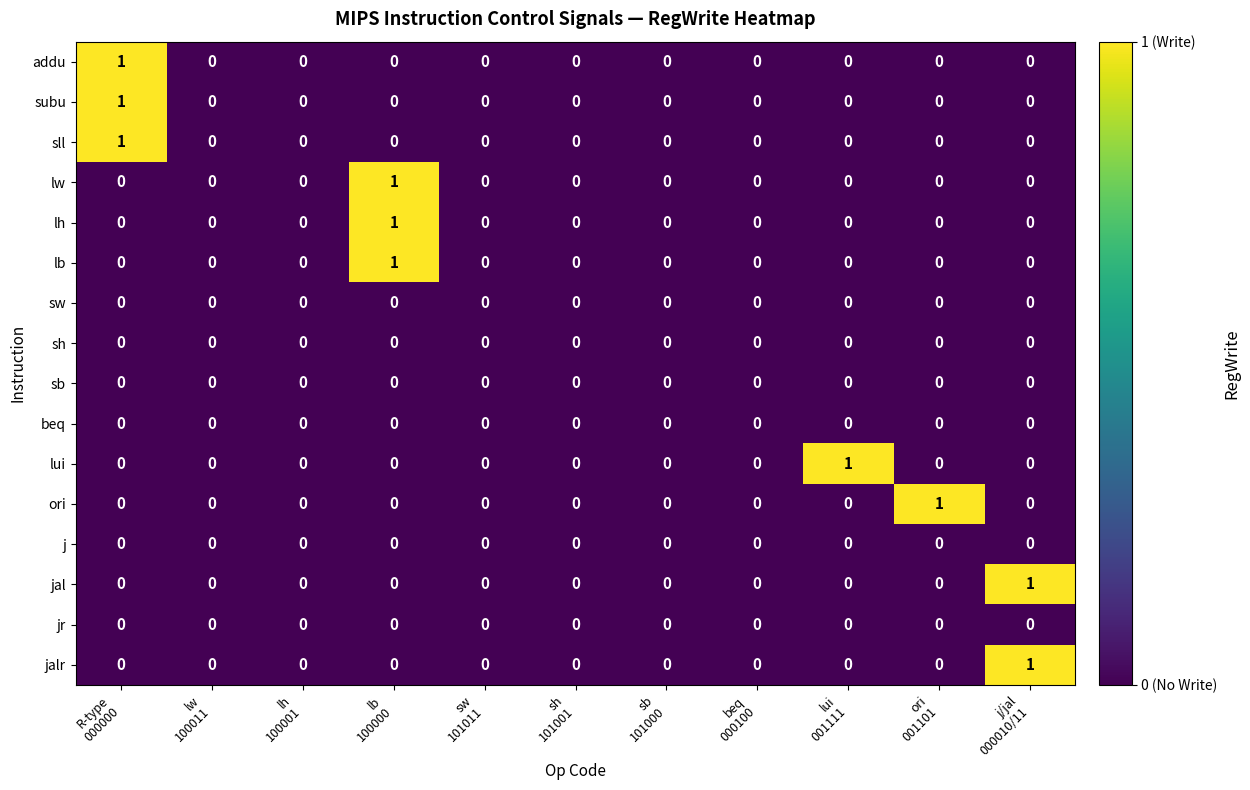

What is the total value across all series at lb
100000?

3